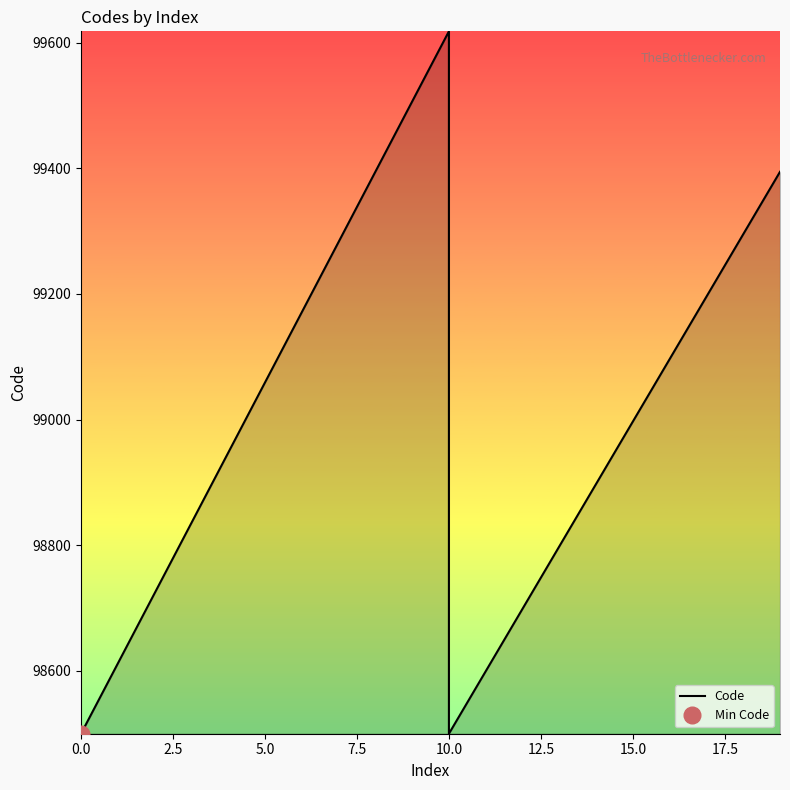

What is the label of the 3rd point from the left?

5.0